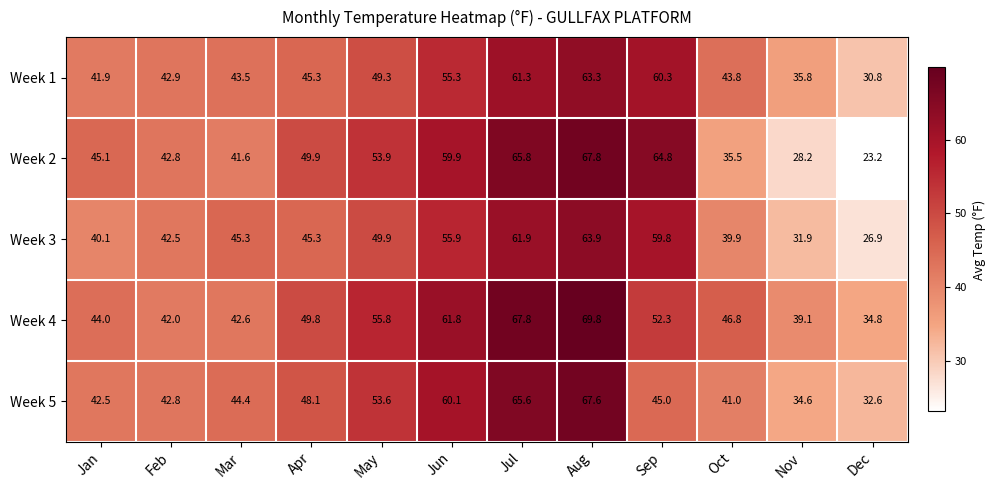

Rank the series by their maximum value, from highest to lowest.

Week 4, Week 2, Week 5, Week 3, Week 1